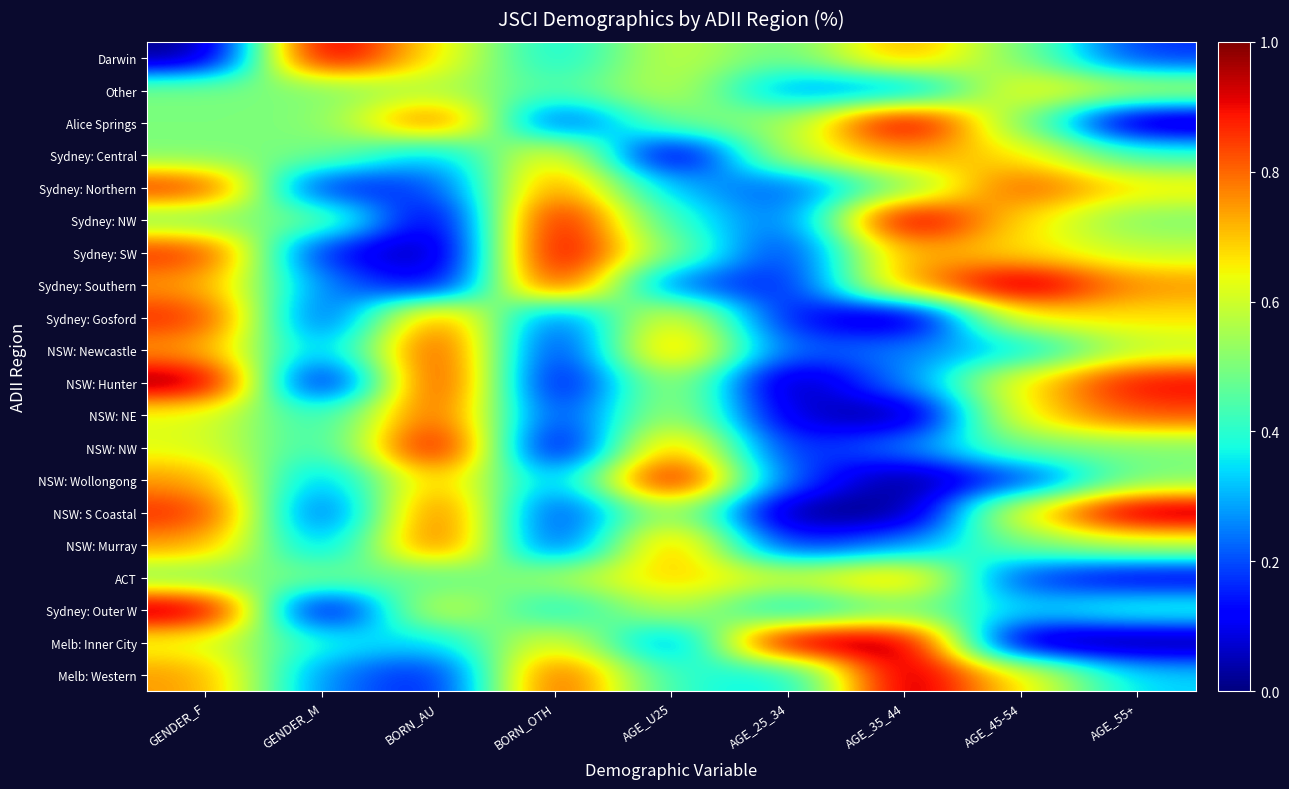

How many distinct data groups are displayed?

20